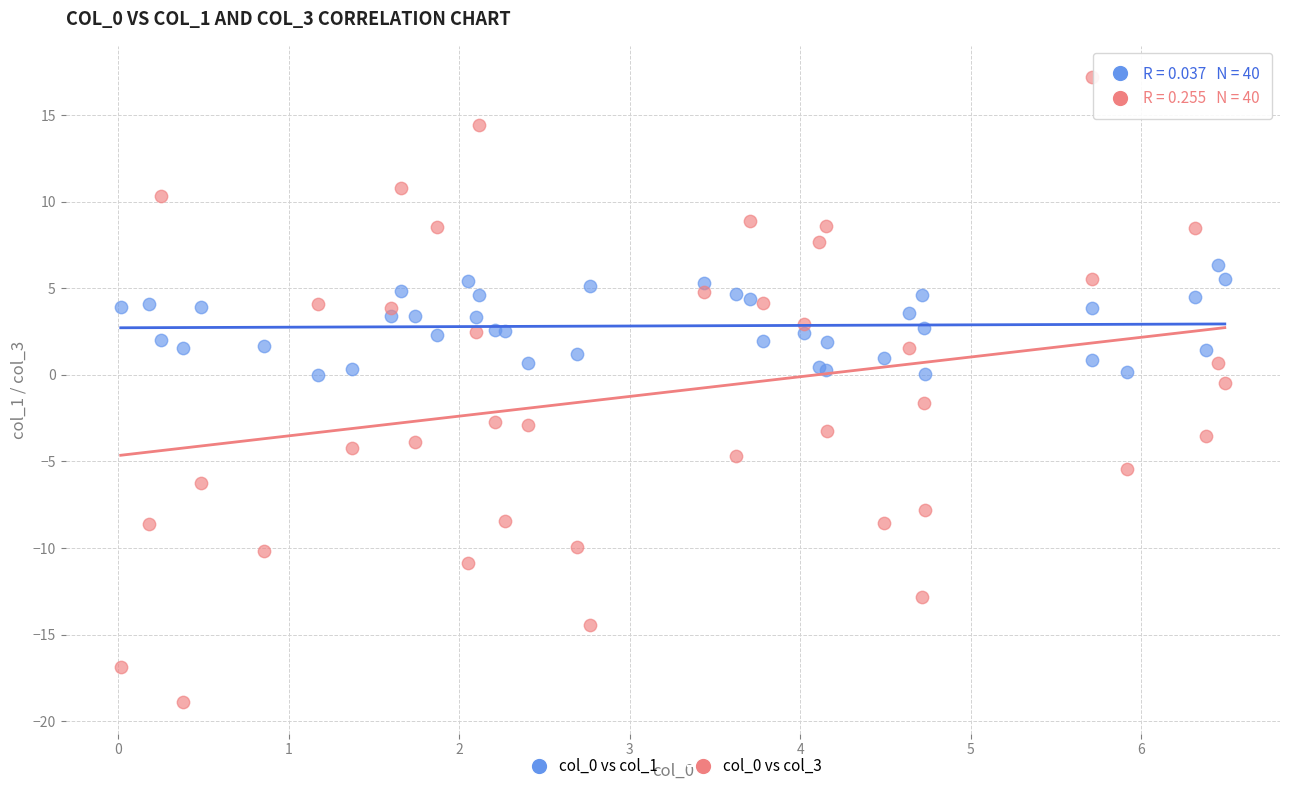

What is the X range (max minus min) for the scatter plot?

6.5